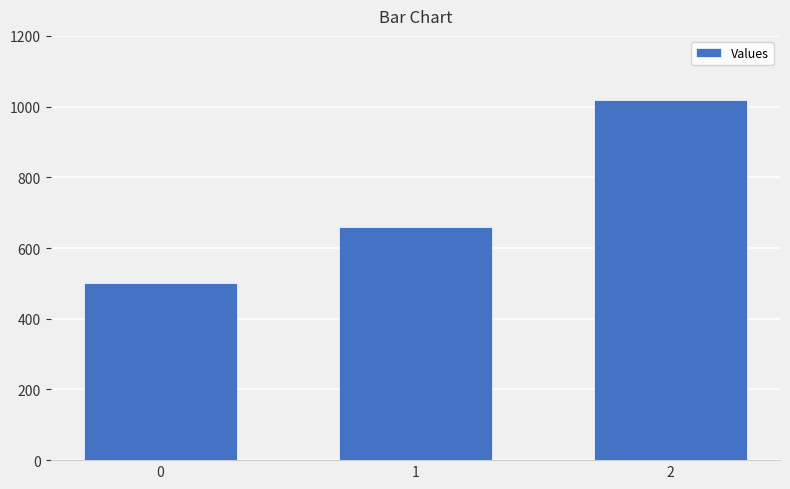

Read the value at 0, to the nearest 50.

500